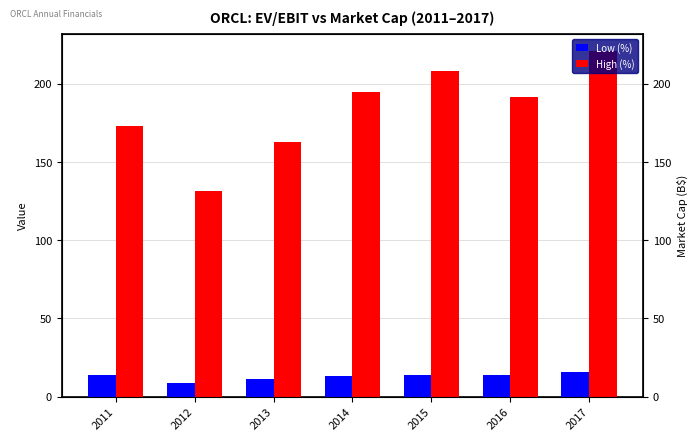

What is the maximum value for High (%)?

221.0